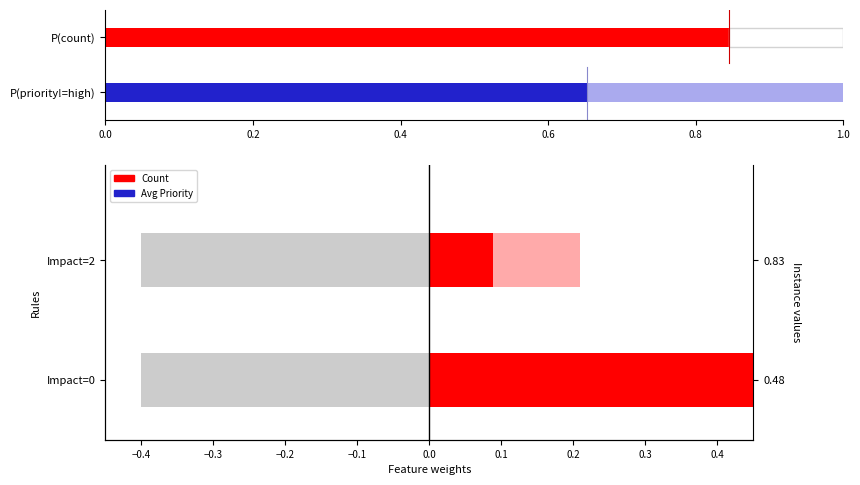

The value at Impact=0 is 0.6. True or false?

True